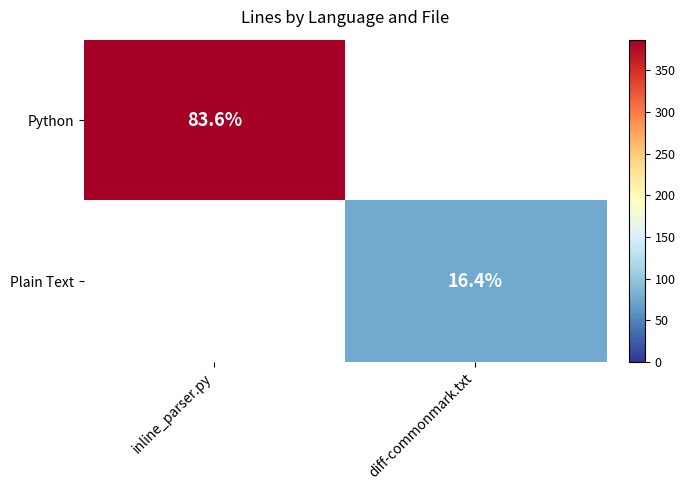

The value of Python at inline_parser.py is 25.3. True or false?

False